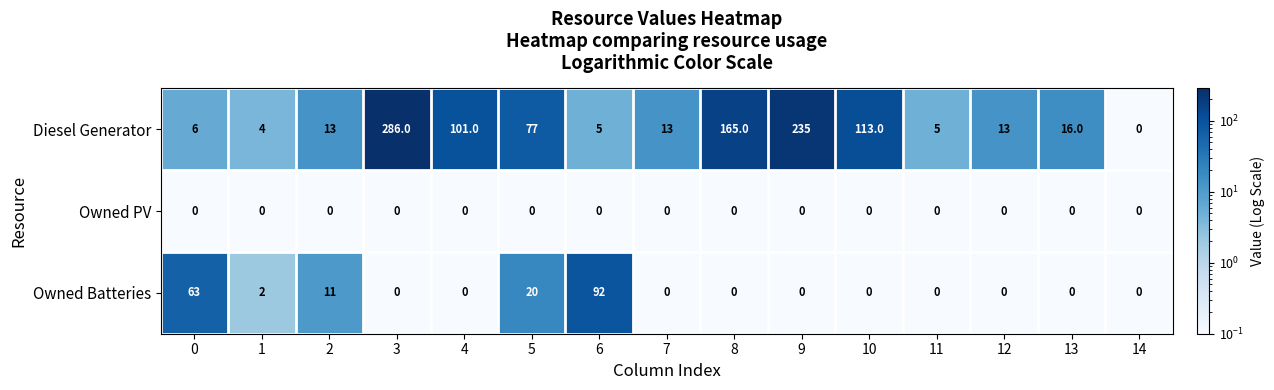

What is the difference between the maximum and minimum values in the Owned Batteries series?

92